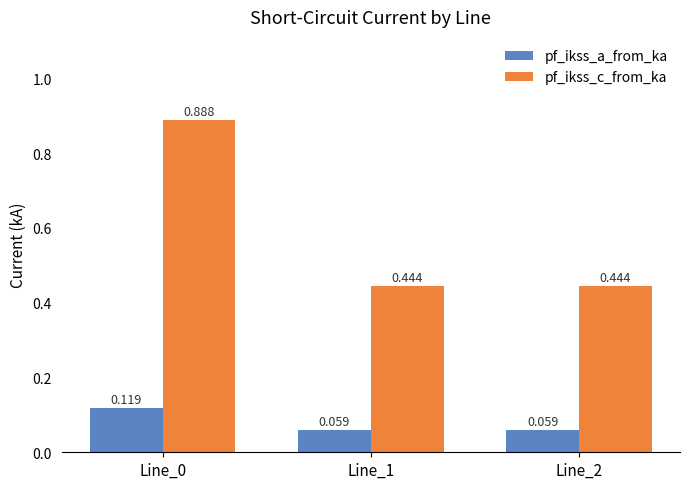

List the series in order of their overall mean, highest first.

pf_ikss_c_from_ka, pf_ikss_a_from_ka